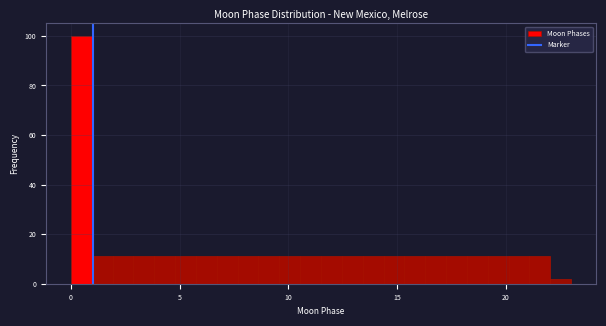

Around what value on the x-axis is the tallest bar? Give the approximate position of its centre, as read against the axis.

0.5